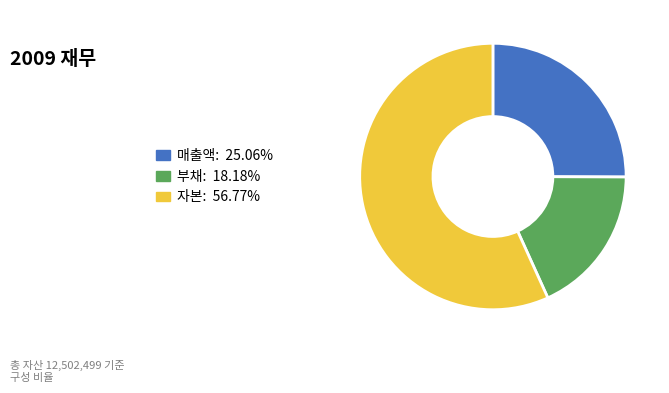

Rank the categories by value from lowest to highest.

부채, 매출액, 자본